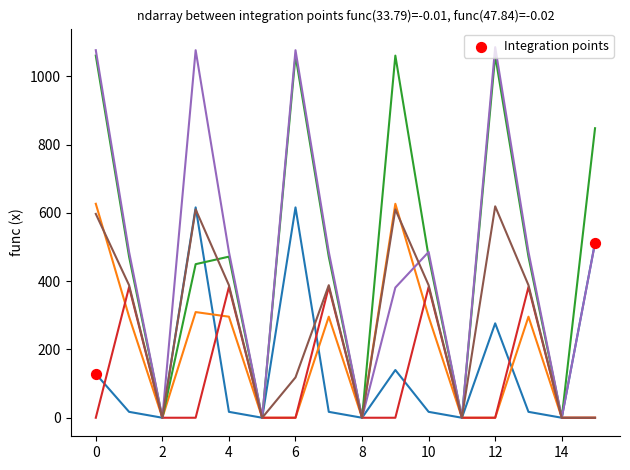

What is the maximum value shown in the chart?

1085.1